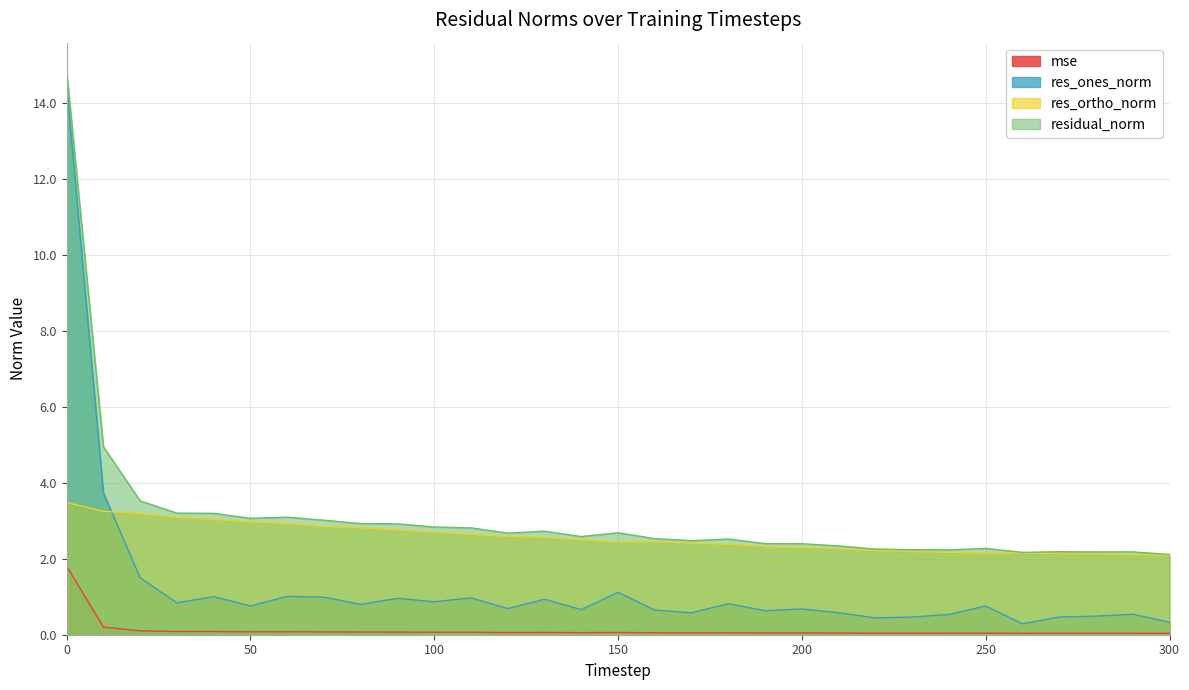

True or false: res_ones_norm has more than 1 interior local peaks.

True